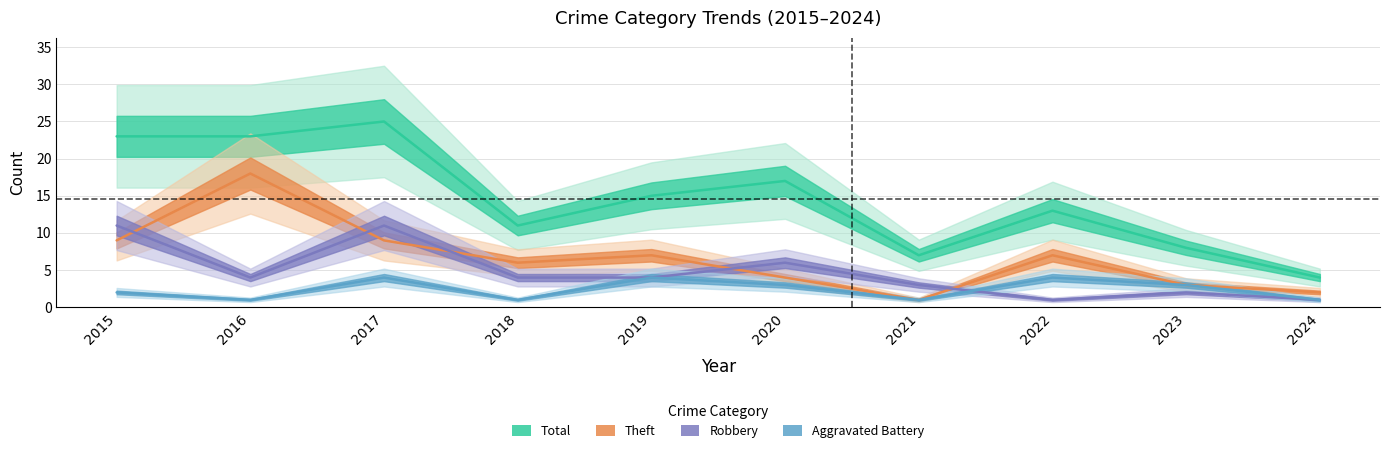

What is the difference between the Total values at 2021 and 2020?

10